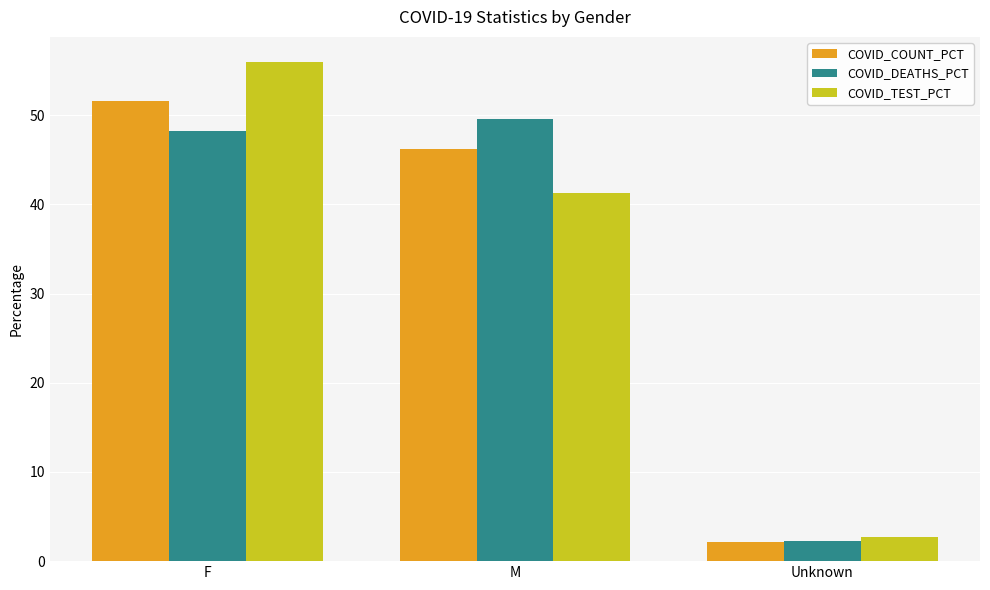

Is the value of COVID_COUNT_PCT at F greater than the value of COVID_DEATHS_PCT at M?

Yes